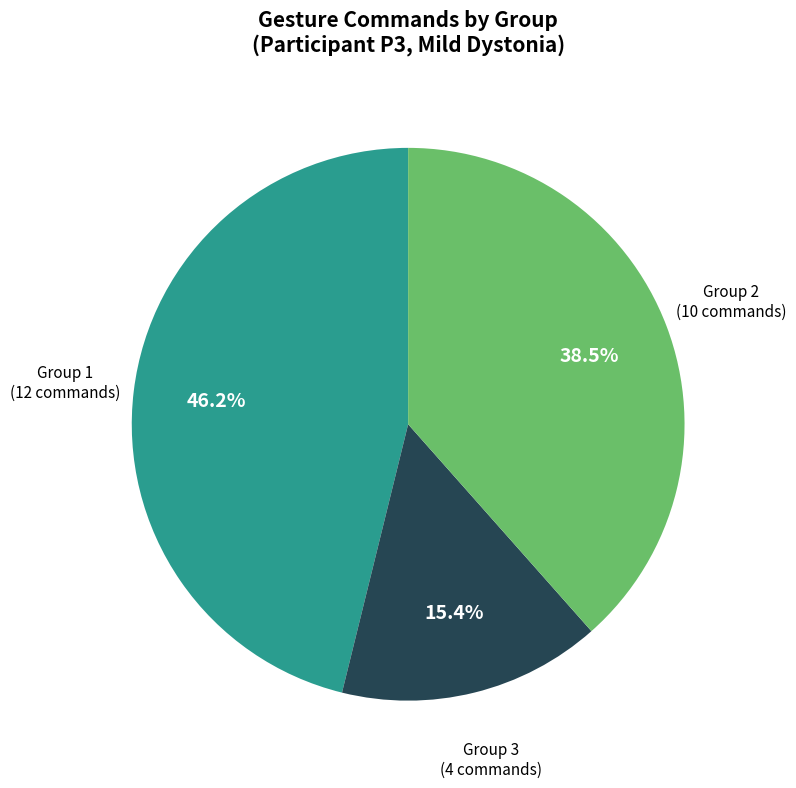

Does any single category account for the majority?

No